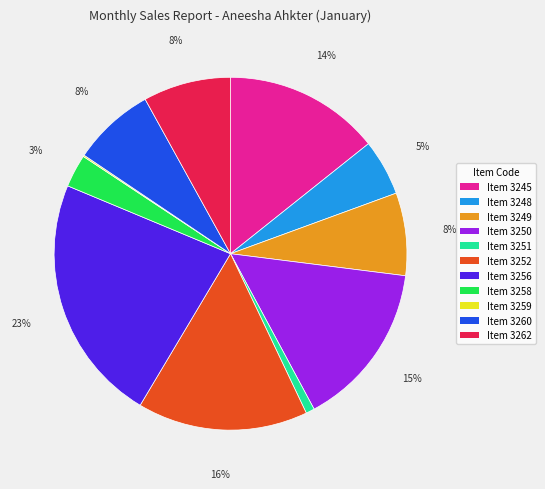

Does any single category account for the majority?

No